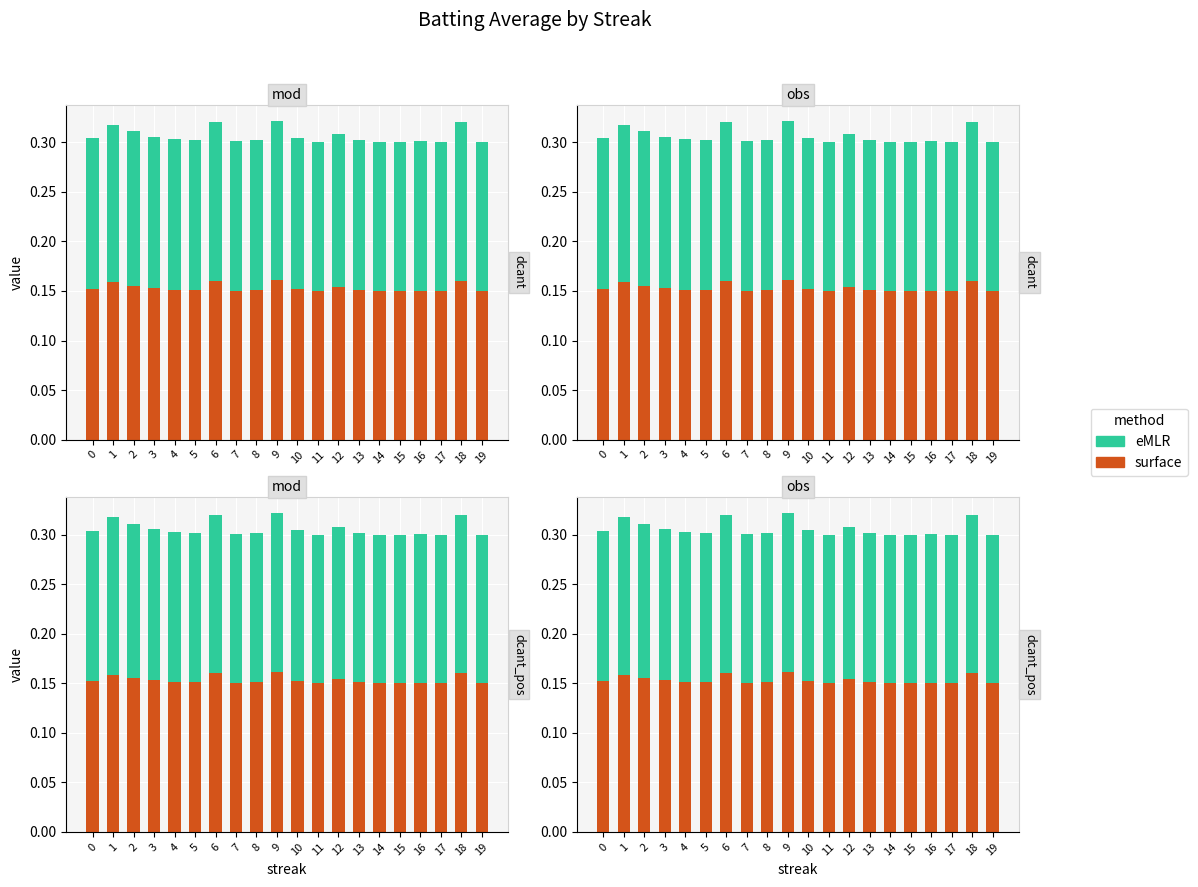

Between 12 and 14, which is larger?

12